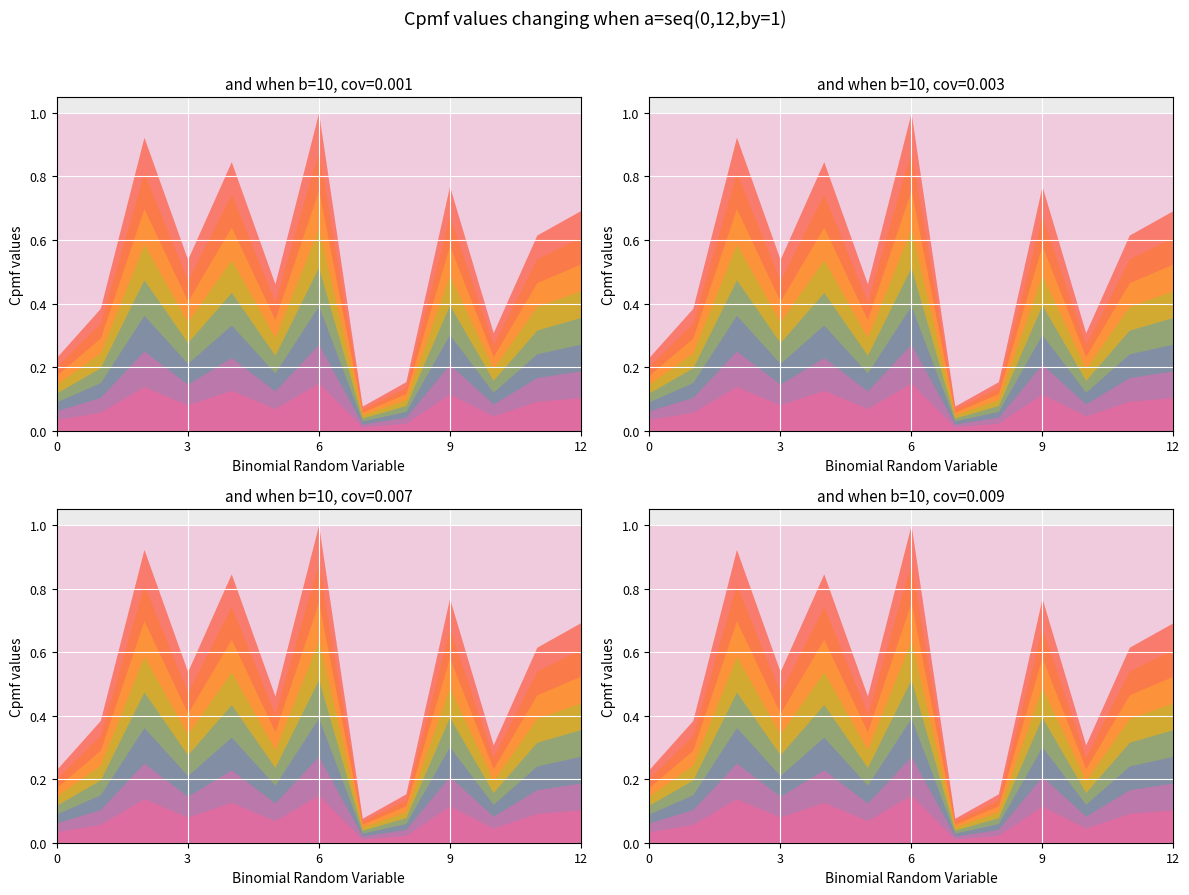

What is the approximate value of x at 11?

1